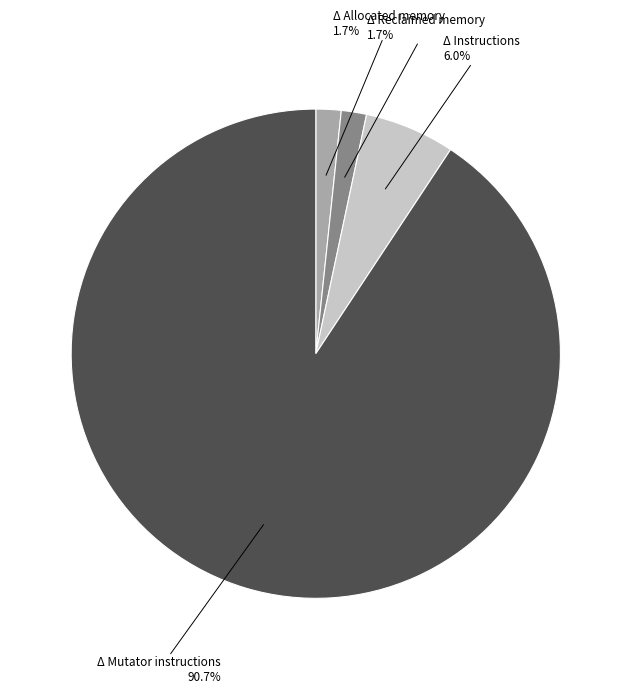

To the nearest percent, what is the average slice percentage?

25%